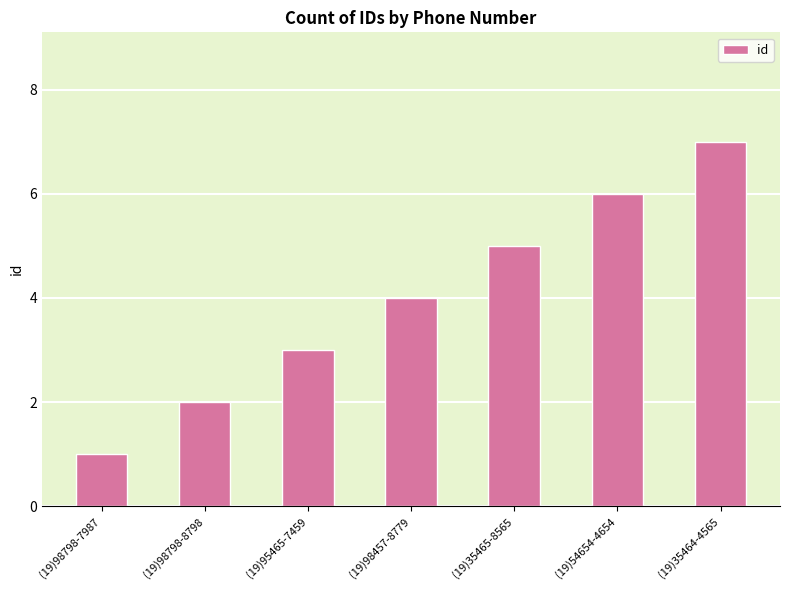

Where is the data nearest to the value 4?

(19)98457-8779